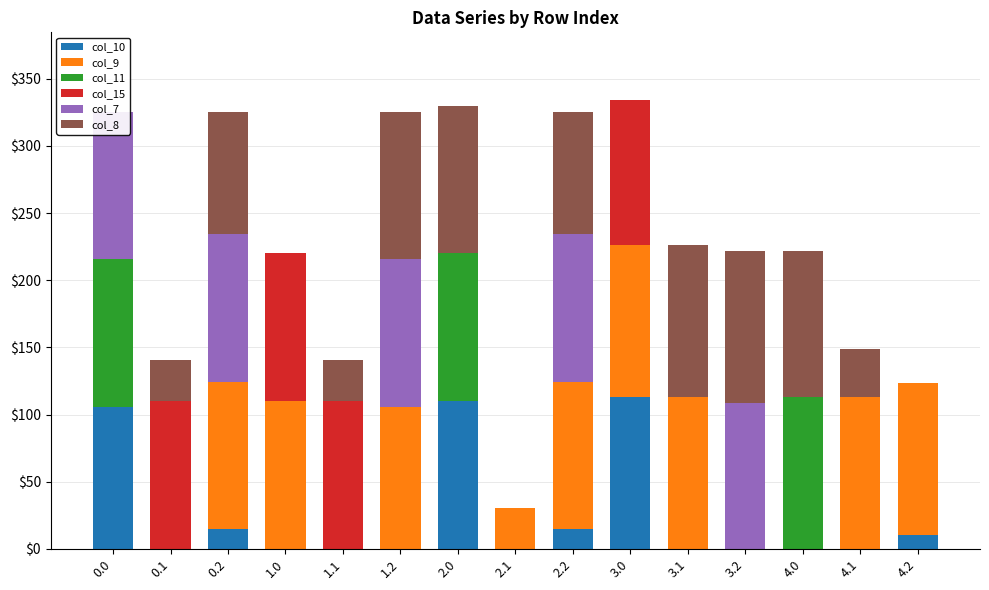

Rank the series at 2.1 from highest to lowest value.

col_9, col_10, col_11, col_15, col_7, col_8